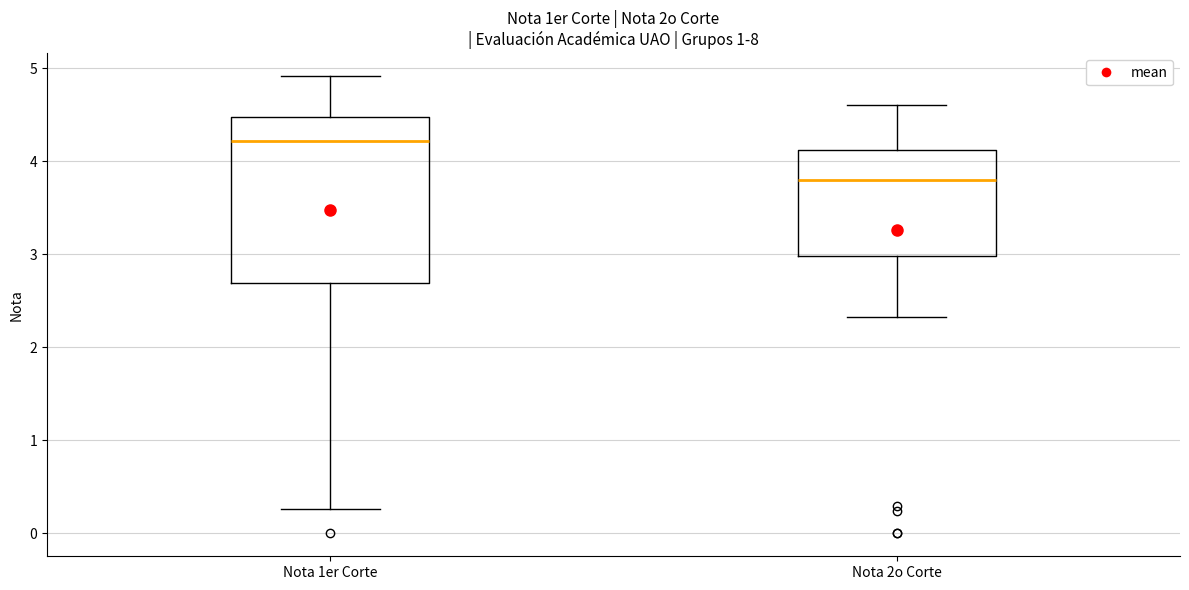

Which box is the tallest, from its lower edge to its upper edge?

Nota 1er Corte